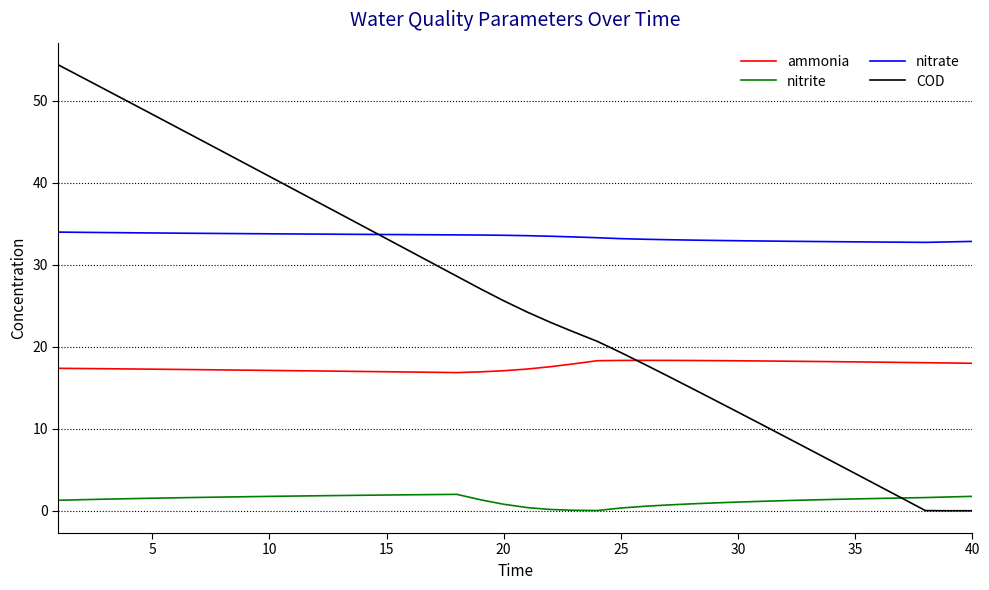

True or false: nitrite and ammonia cross at least once.

False